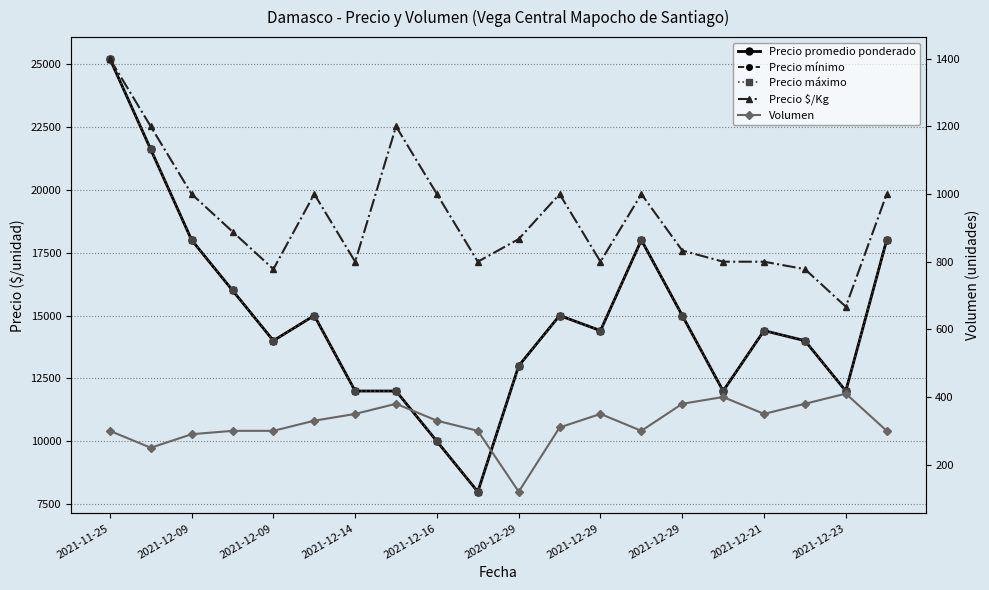

Which series has the largest range (max minus min)?

Precio promedio ponderado